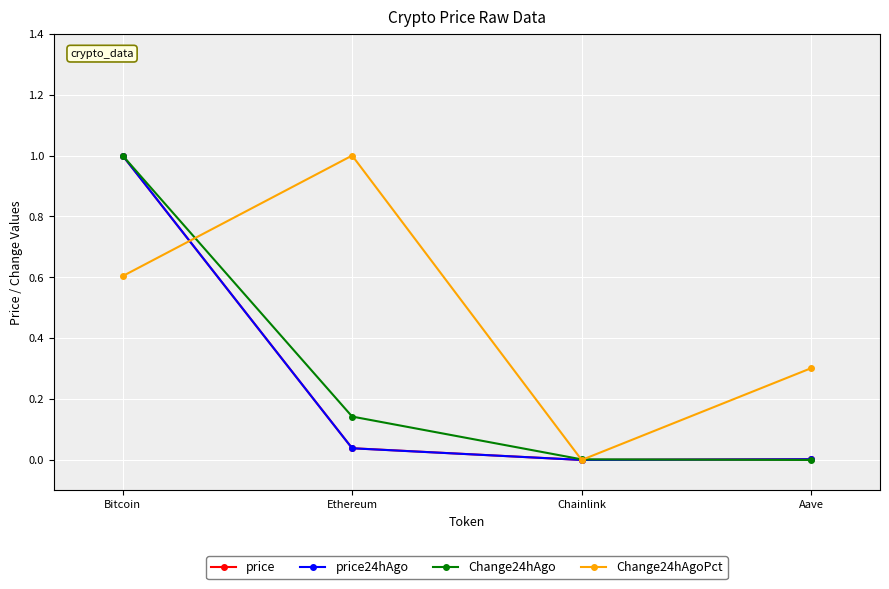

What are all the series names shown in the legend?

price, price24hAgo, Change24hAgo, Change24hAgoPct